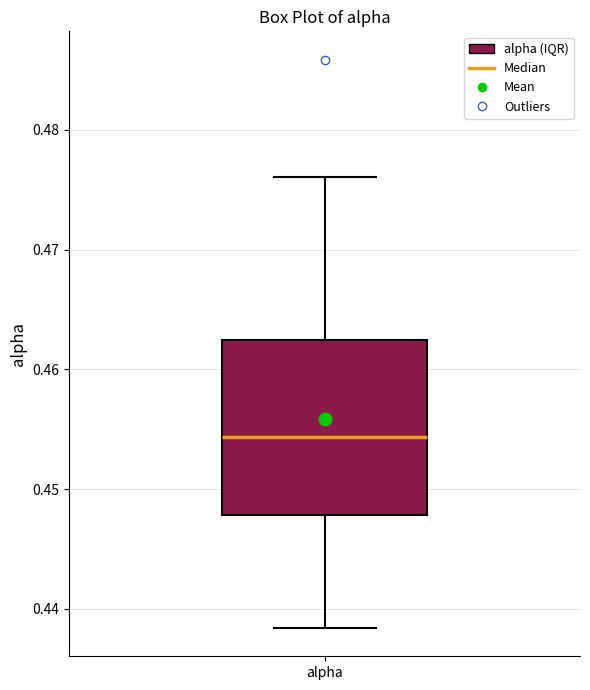

Transcribe this box plot: give where the median line is, the range the box spans, and where the two whiskers end, as read against the y-axis. The values are not printed on the chart, so give them approximately, as read against the axis.

median 0.454, box 0.448 to 0.462, whiskers 0.438 to 0.476